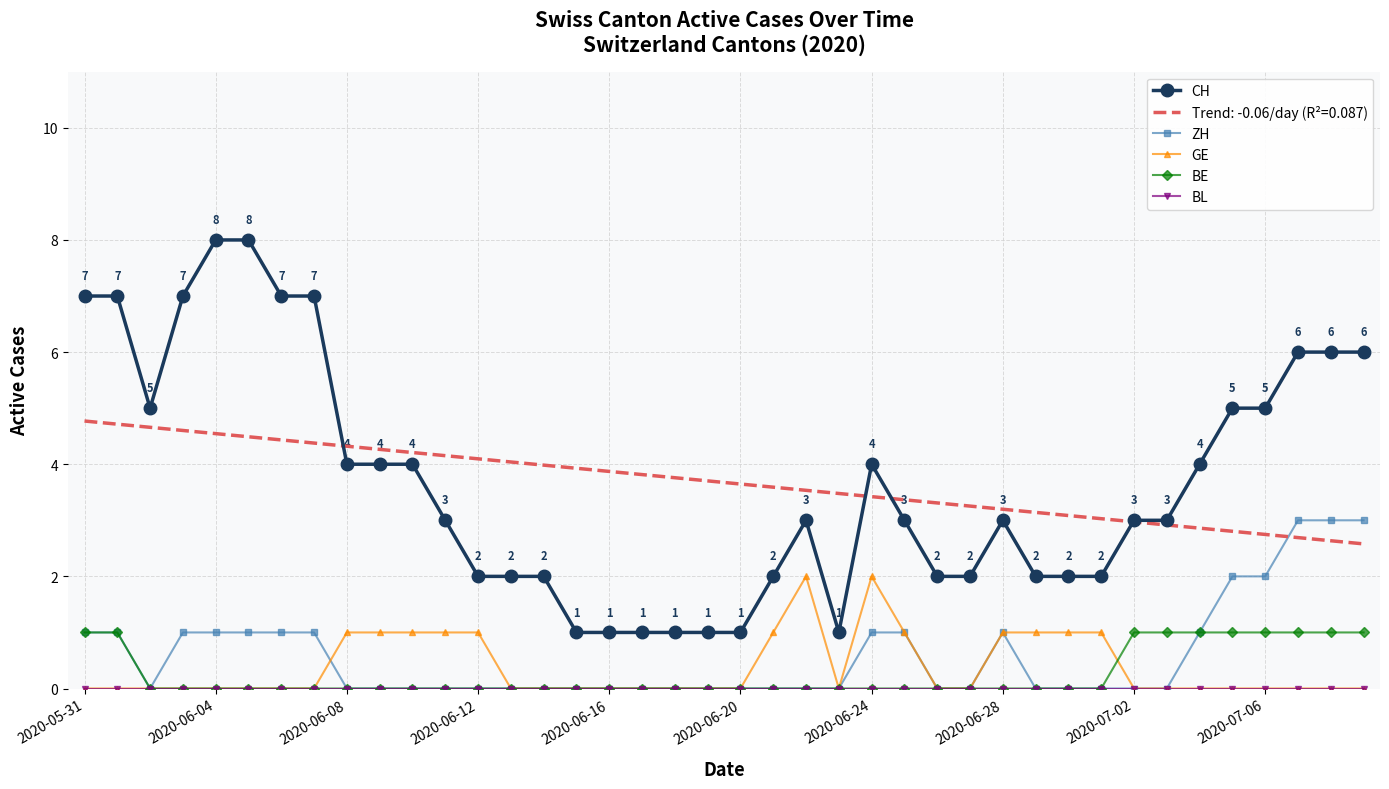

What is the maximum value for Trend: -0.06/day (R²=0.087)?

4.8